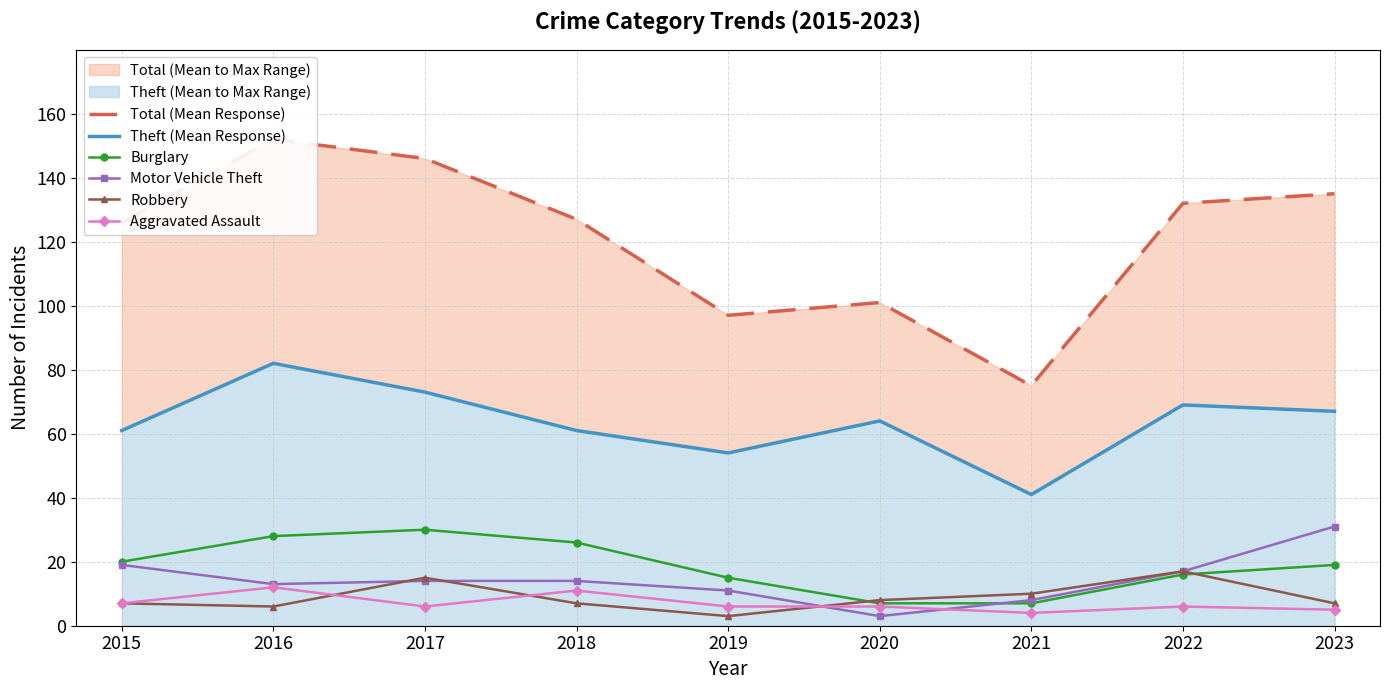

Rank the series at 2018 from lowest to highest value.

Robbery, Aggravated Assault, Motor Vehicle Theft, Burglary, Theft (Mean Response), Total (Mean Response)